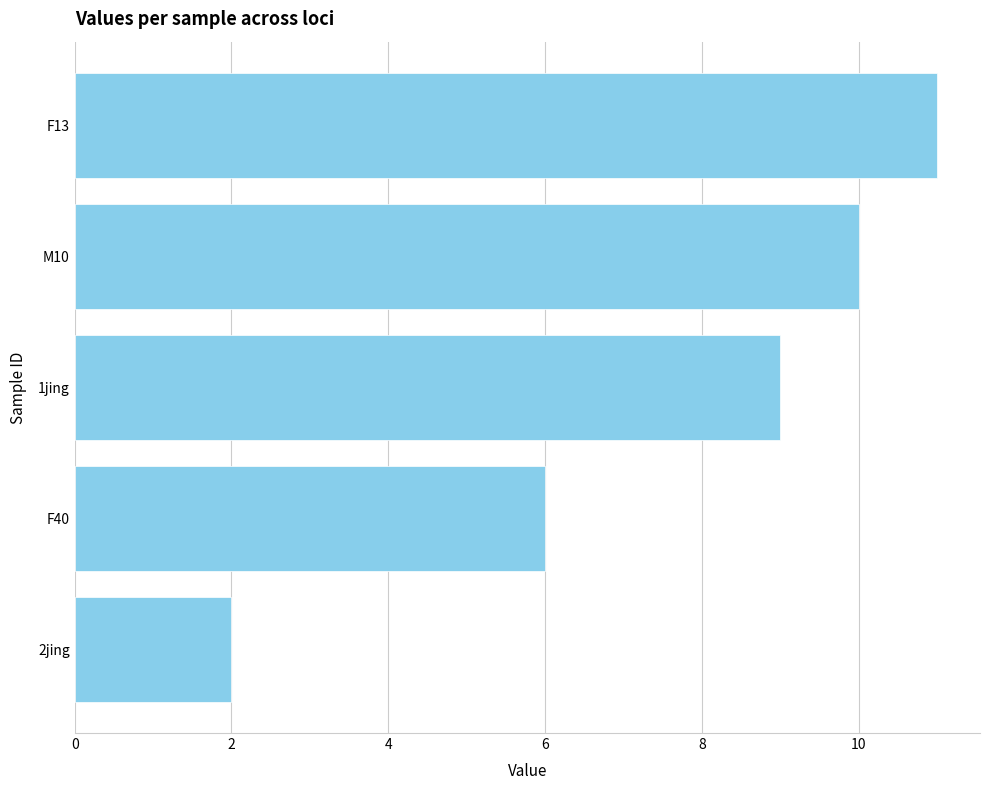

What is the sum of the values at 1jing and F40?

15